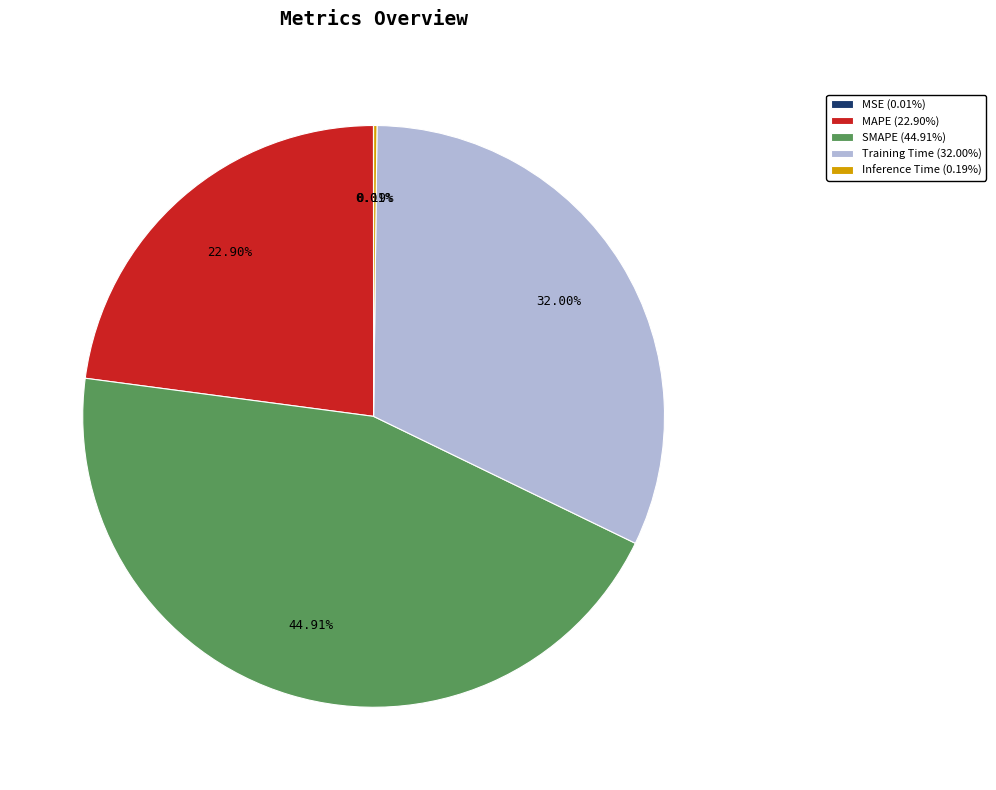

Is there any slice that represents more than half of the pie?

No